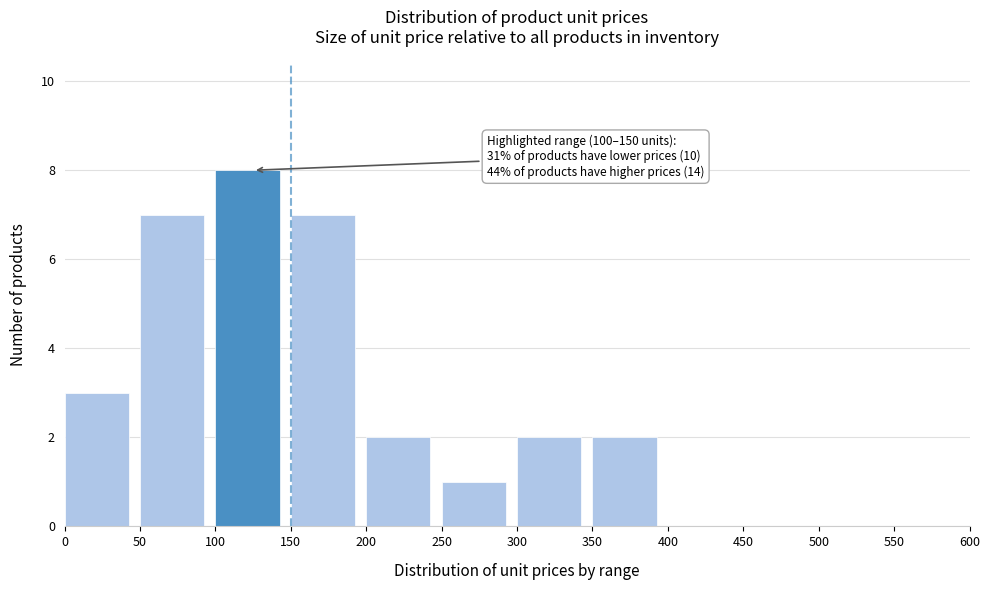

Which range on the x-axis has the tallest bar?

100 to 150